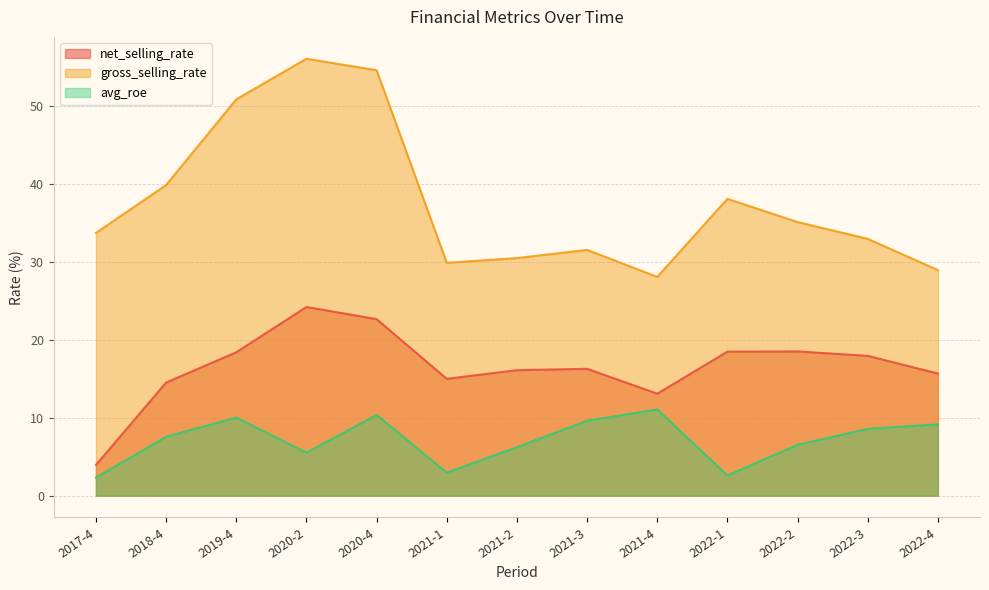

What is the minimum value for avg_roe?

2.3